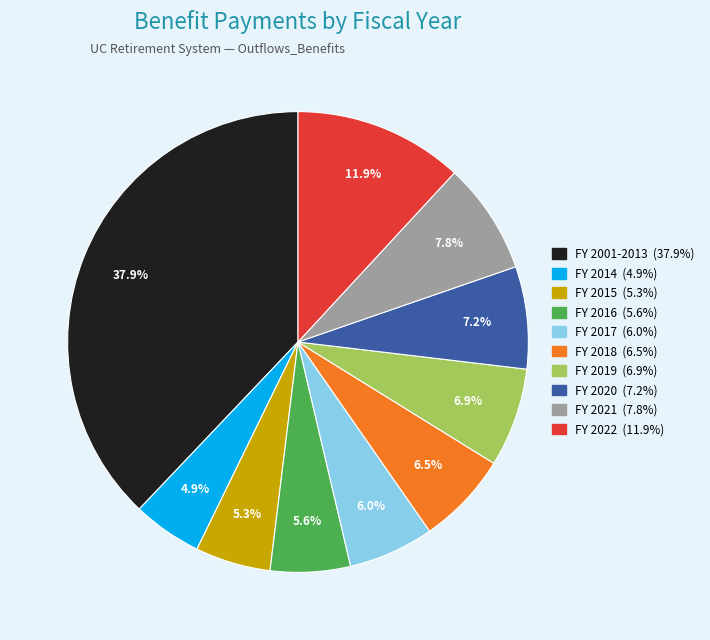

Is there a majority slice in this chart?

No